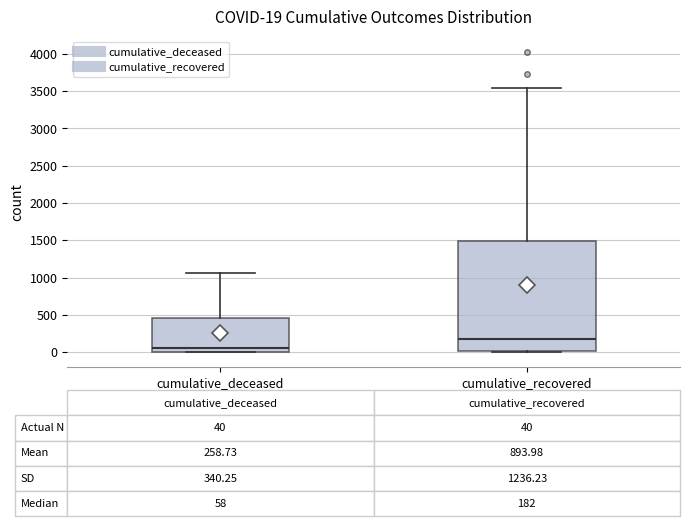

Comparing the boxes themselves (not the whiskers), which one is the tallest?

cumulative_recovered